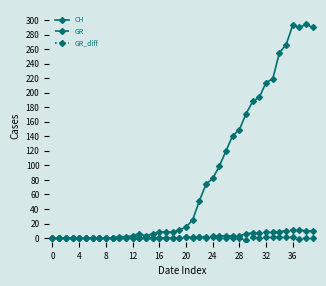

True or false: CH has more than 1 points higher than both neighbors.

True